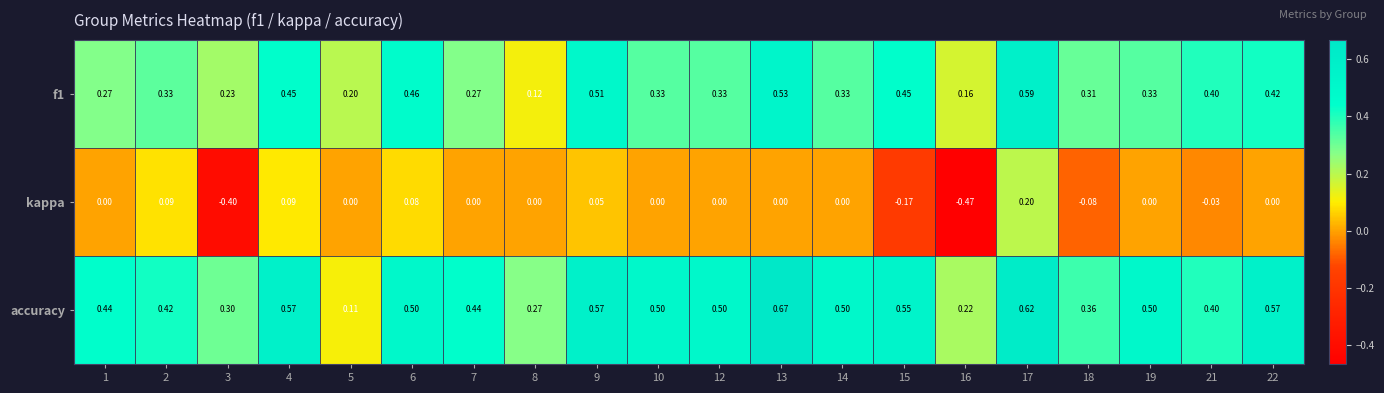

How many values in kappa are below zero?

5